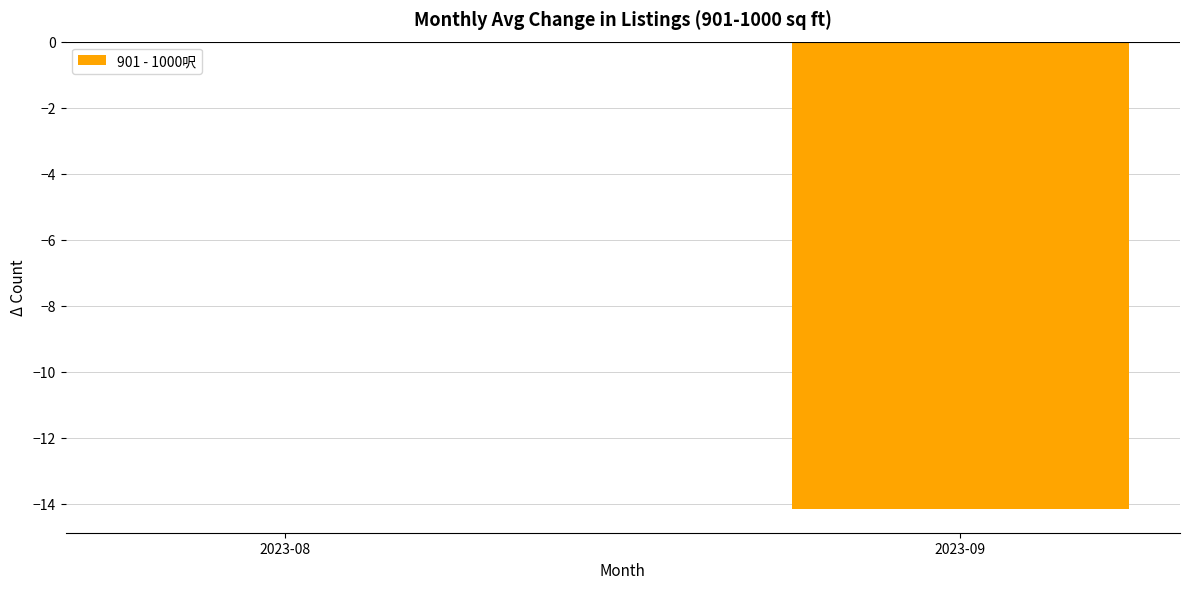

Is it true that the value at 2023-08 is 8.9?

False